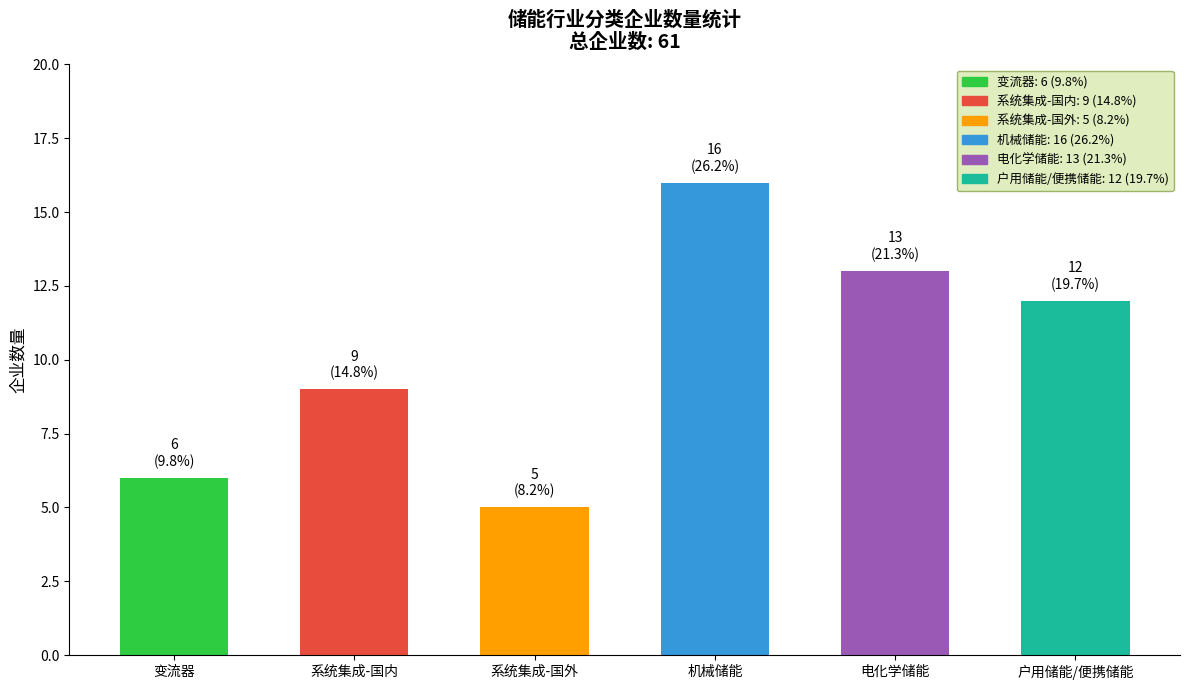

At which label is the value closest to 10?

系统集成-国内